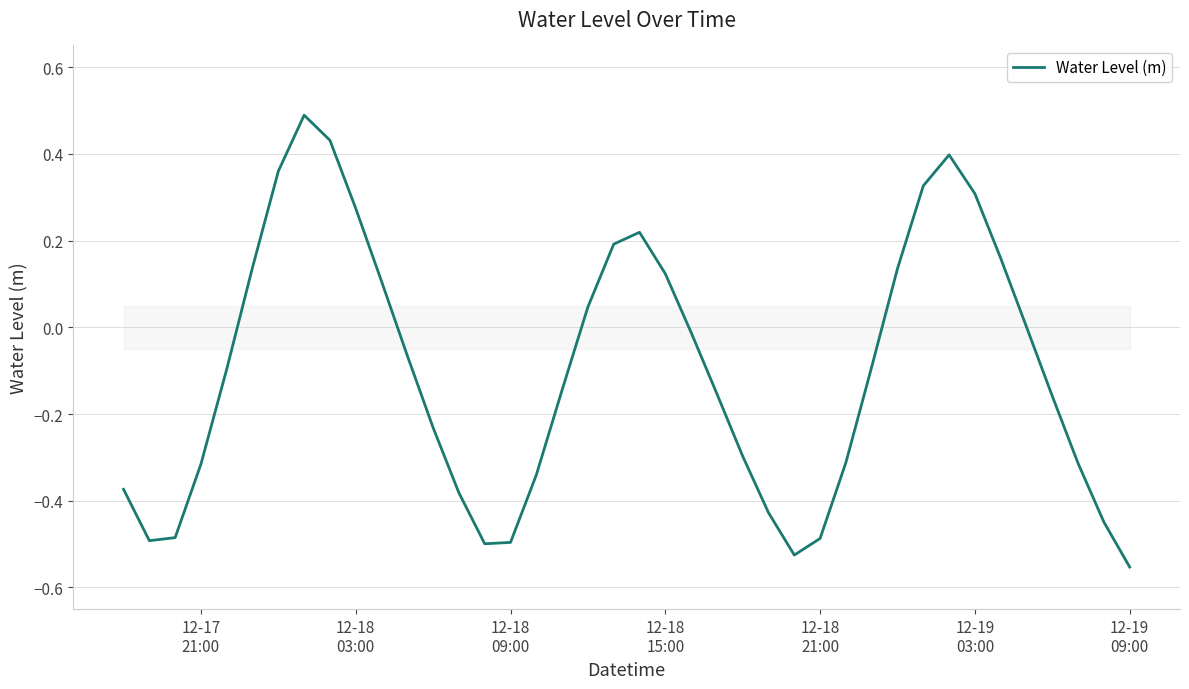

What is the greatest value displayed?

0.5